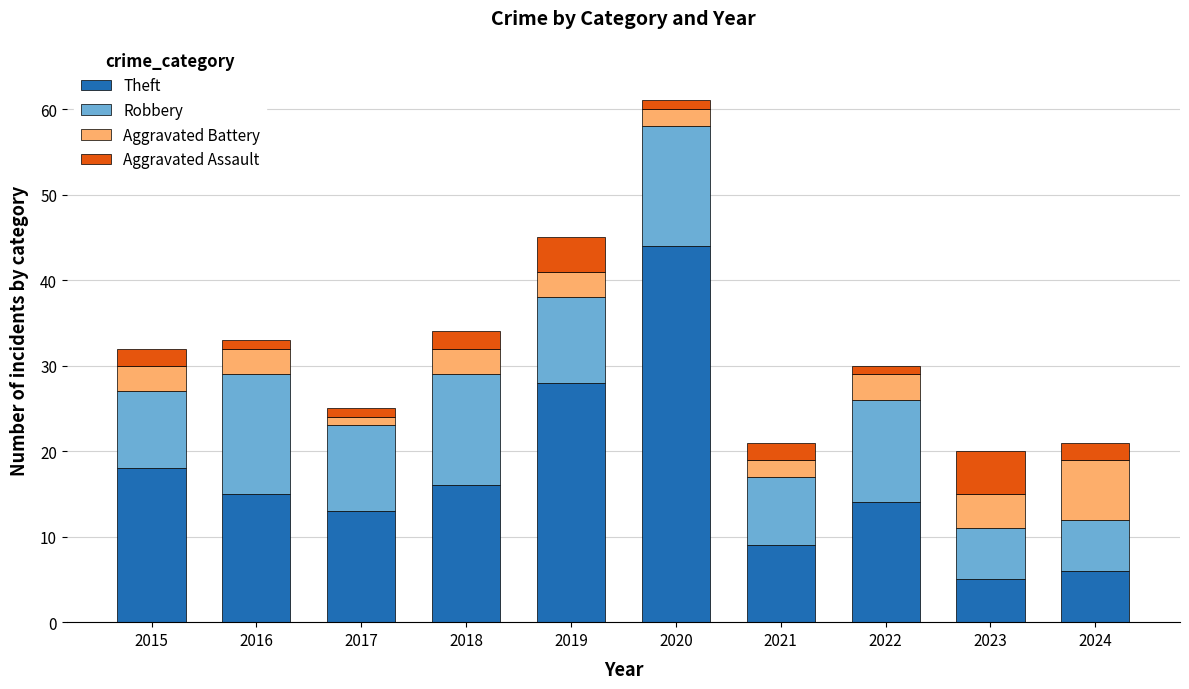

What is the value of the Theft bar at the 6th from the left?

44